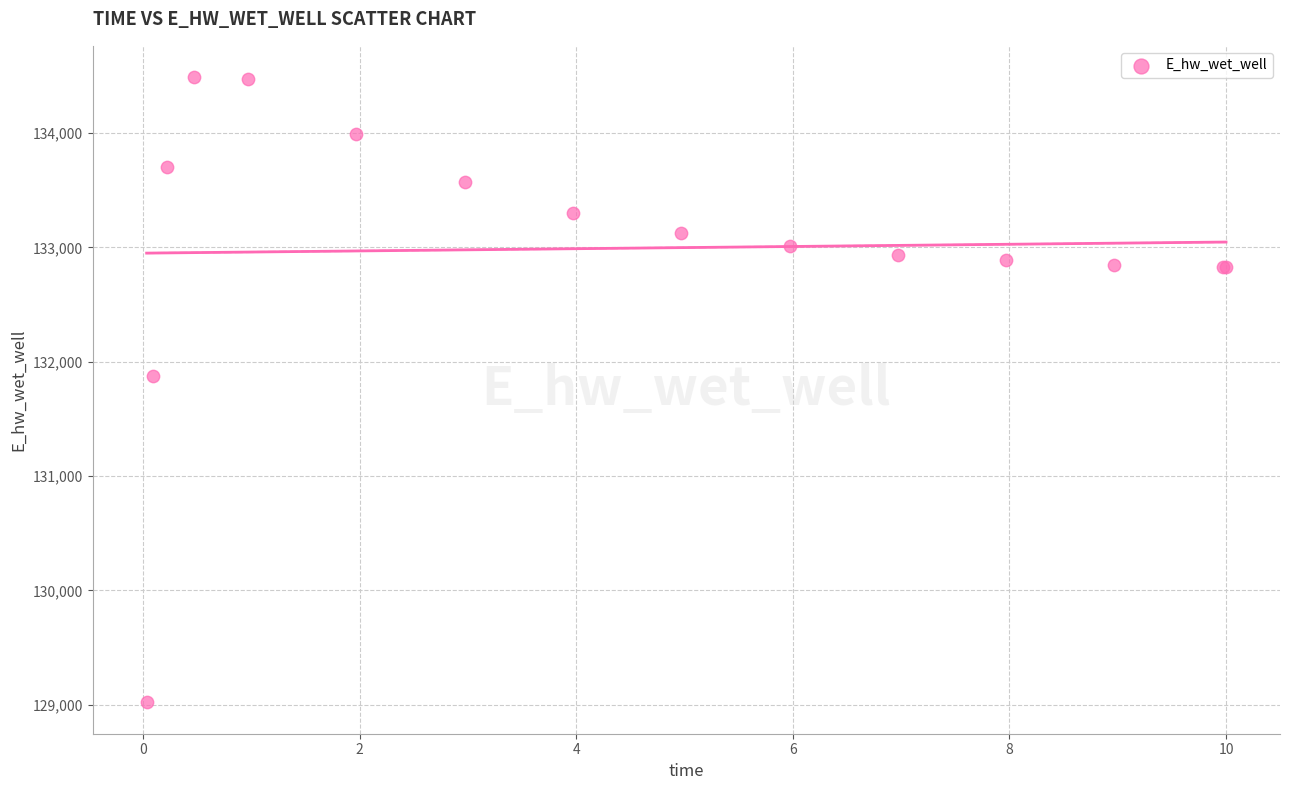

What Y value in the scatter plot is closest to 131755?

131873.8